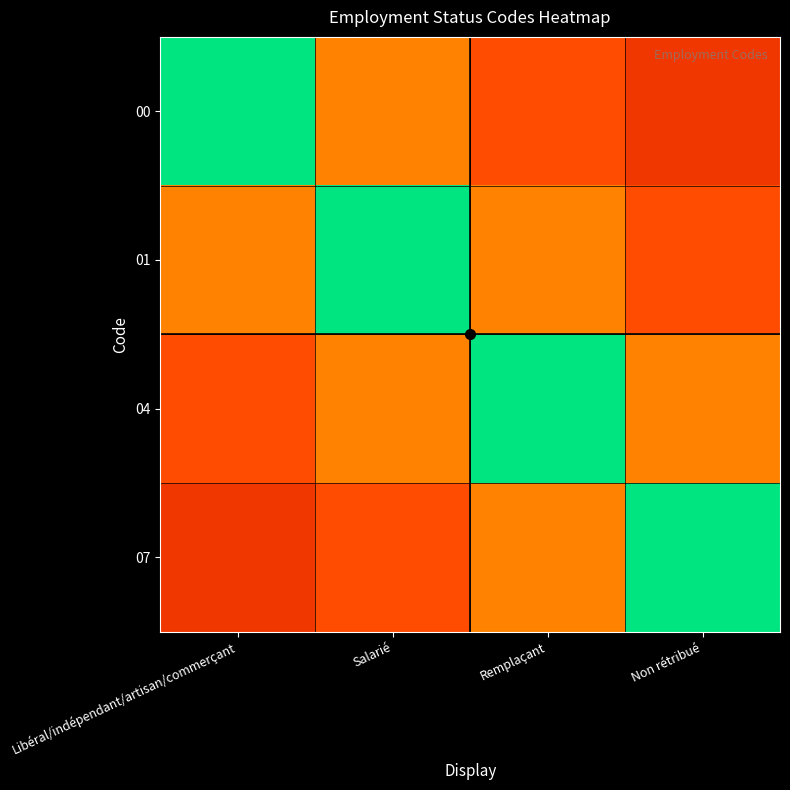

Which category has the highest value across all series?

Libéral/indépendant/artisan/commerçant